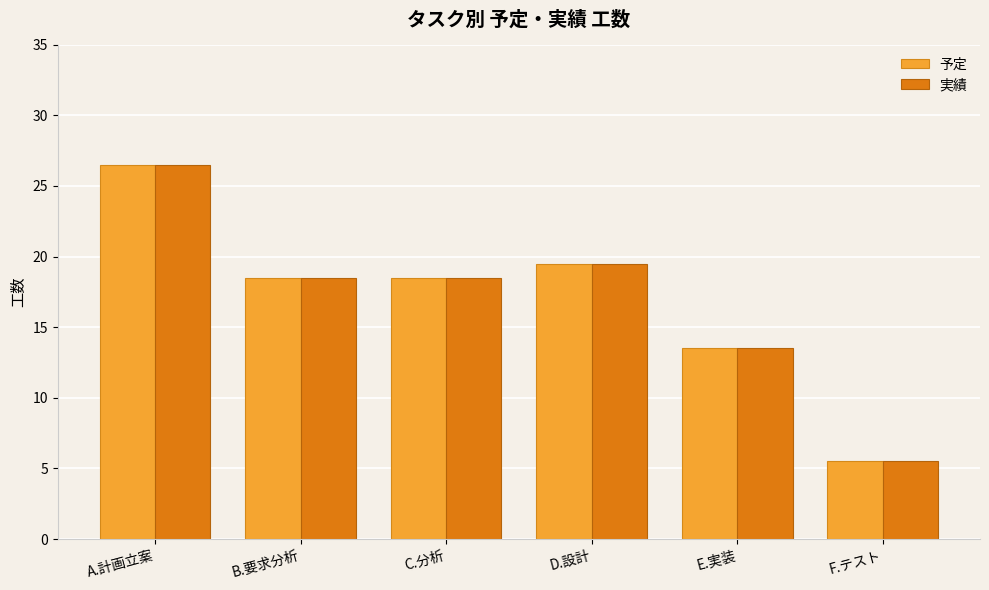

What value does the 実績 series have at D.設計?

19.5